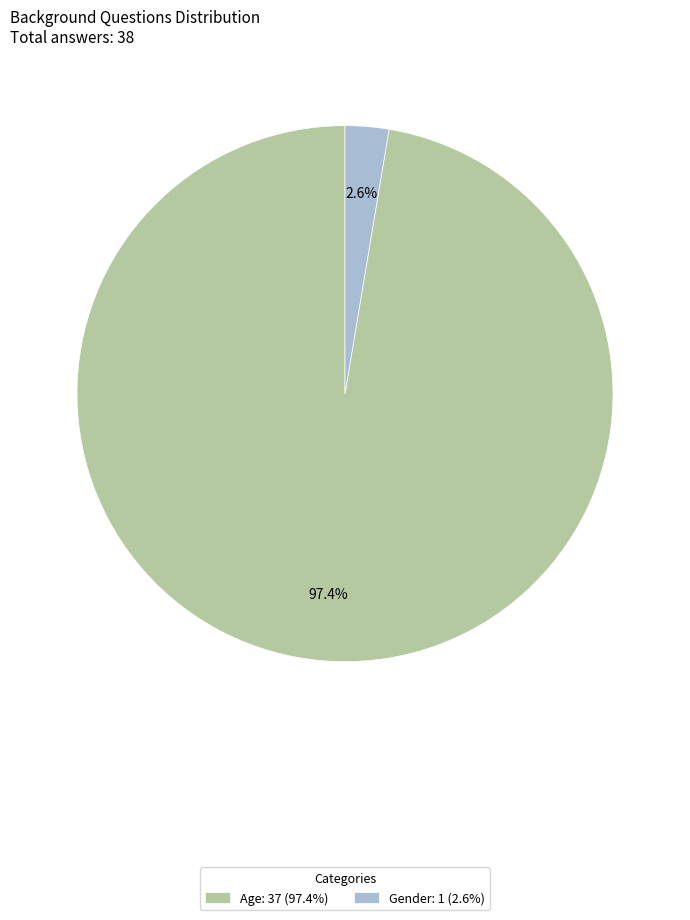

To the nearest percent, what is the average slice percentage?

50%